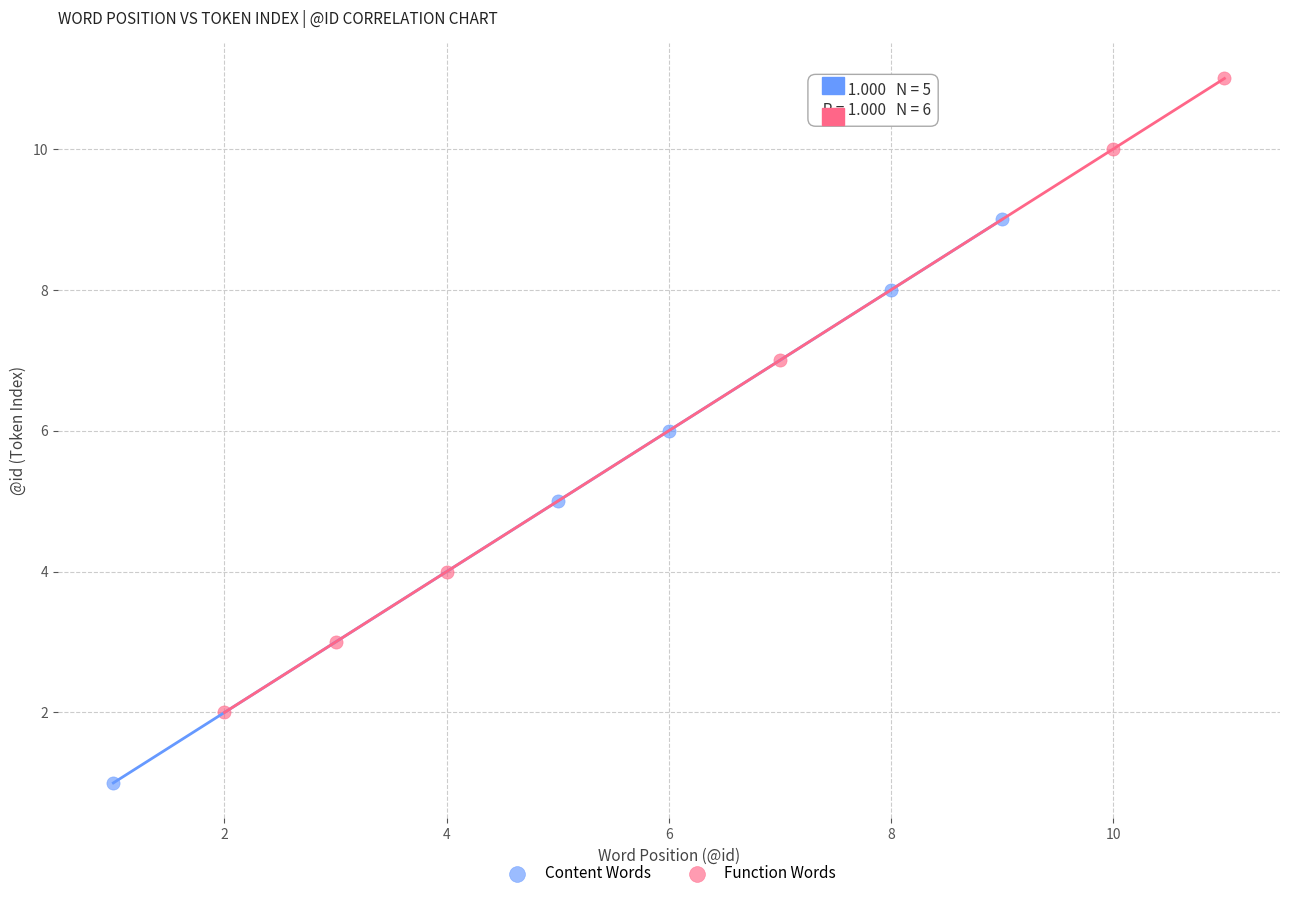

Which series has the widest spread of Y values?

Function Words